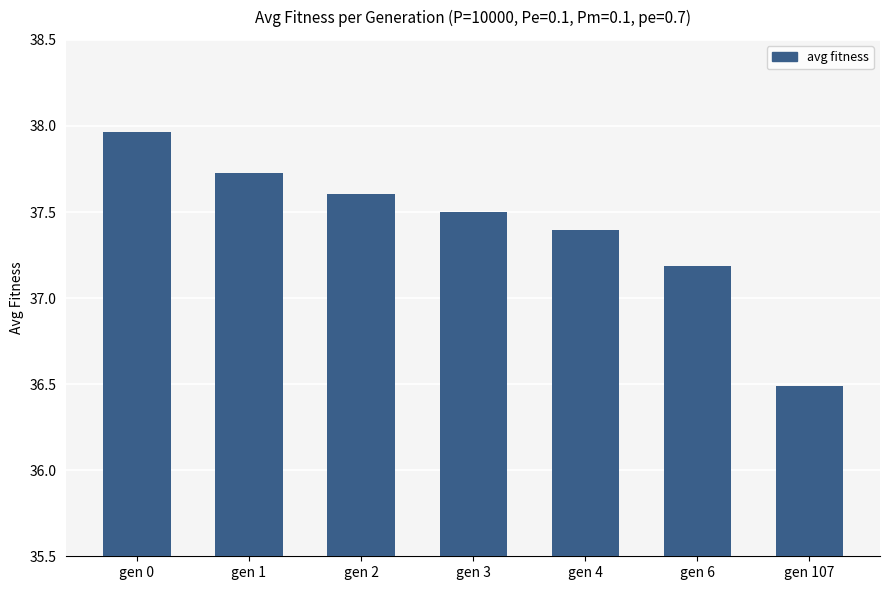

True or false: the data shows 65.4 at gen 3.

False